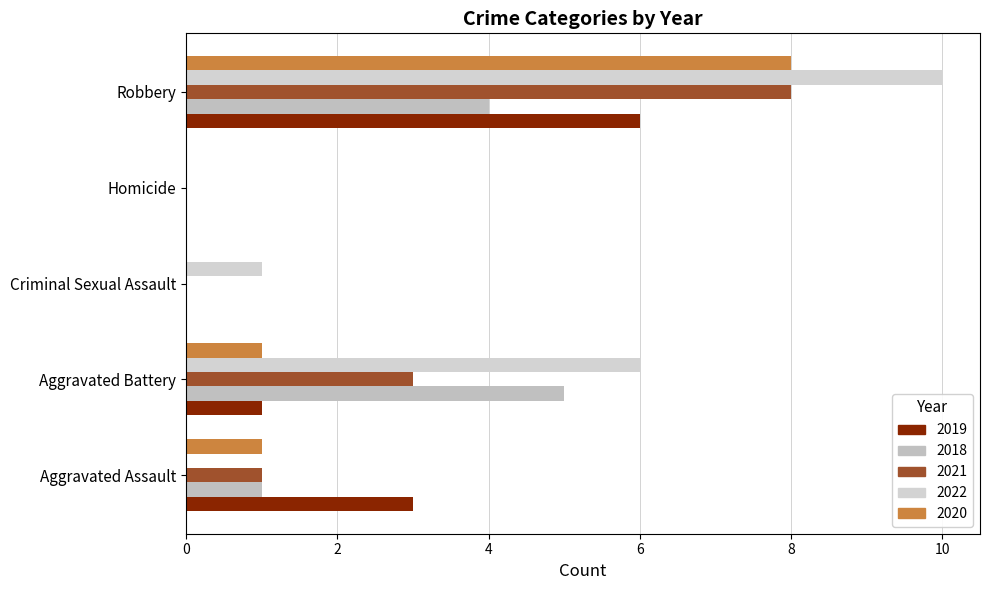

How many data points does each series have?

5